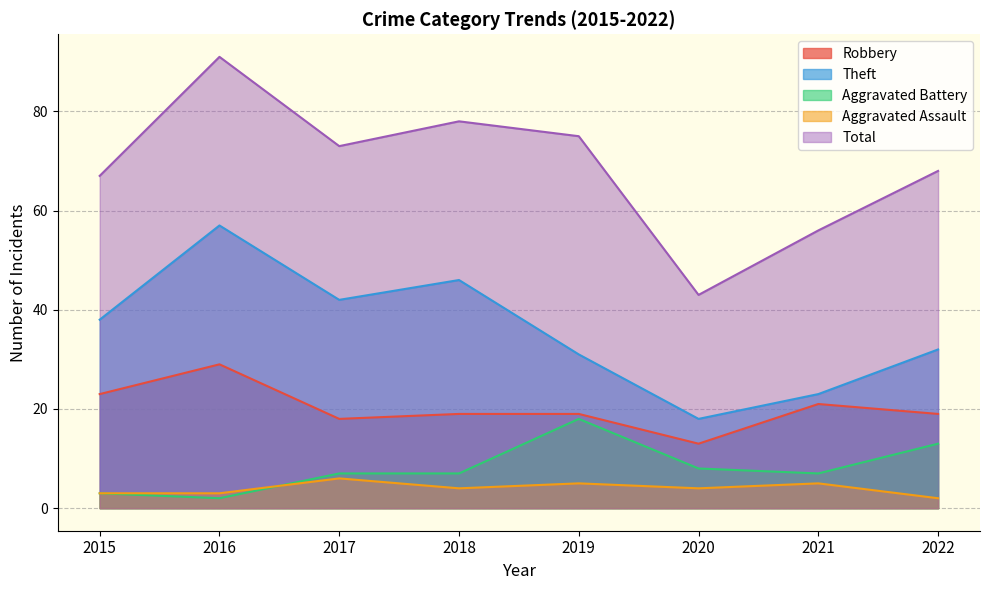

True or false: Theft and Robbery cross at least once.

False